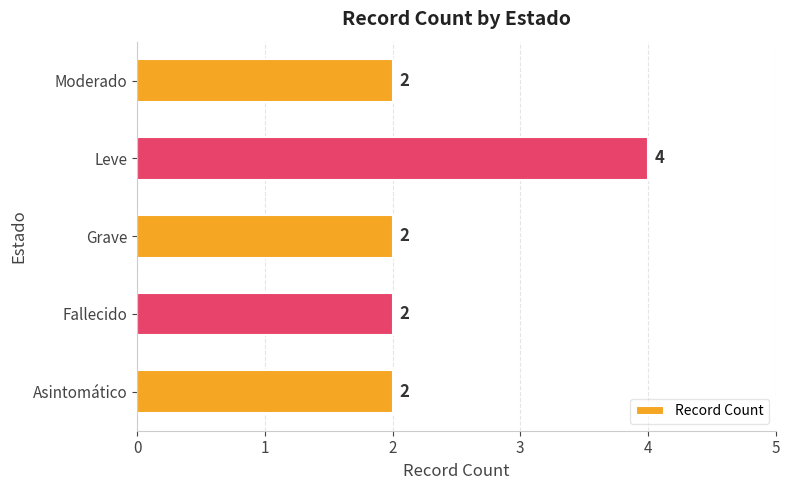

What is the sum of the values at Leve and Grave?

6